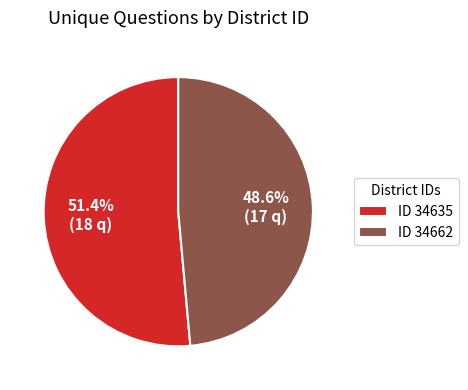

Count the number of slices in the pie.

2